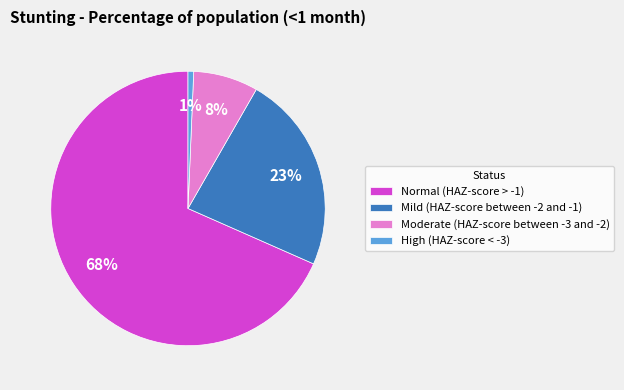

Rank the categories by value from highest to lowest.

Normal (HAZ-score > -1), Mild (HAZ-score between -2 and -1), Moderate (HAZ-score between -3 and -2), High (HAZ-score < -3)